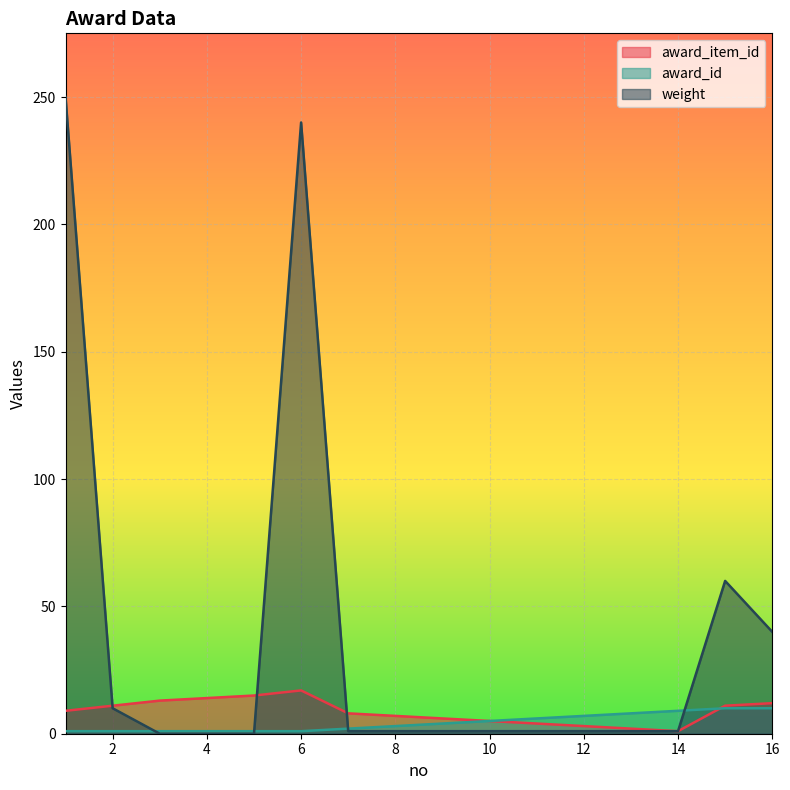

At which label is weight closest to 125?

15